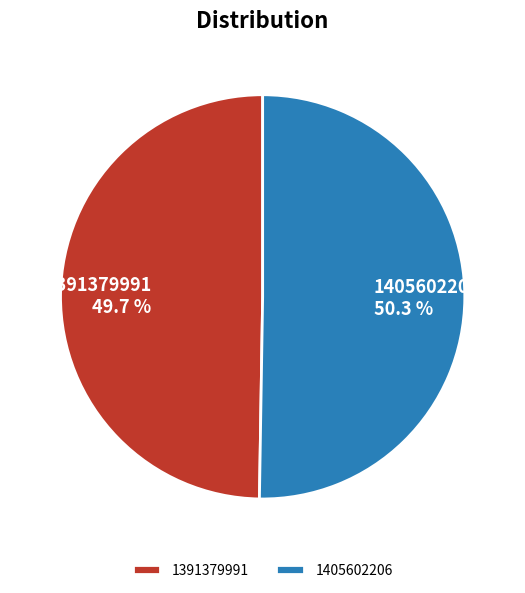

Between 1405602206 and 1391379991, which is larger?

1405602206